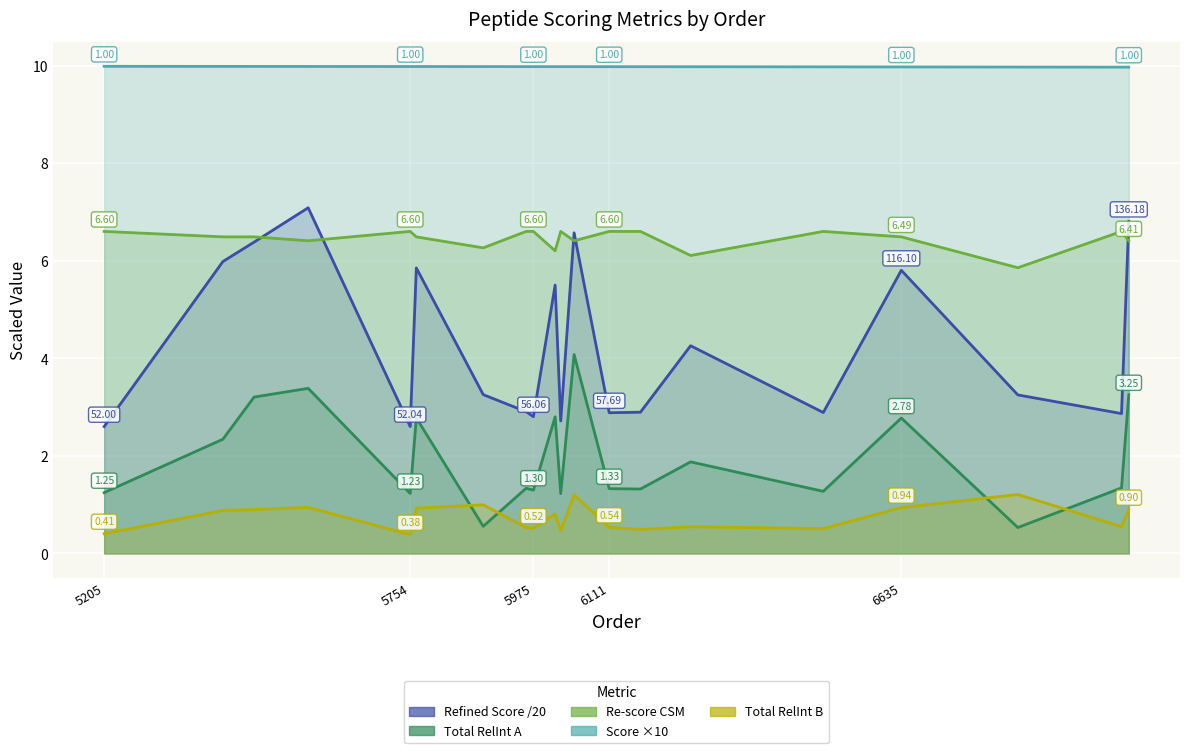

Is it true that Refined_Score equals 1.4 at 6111?

False